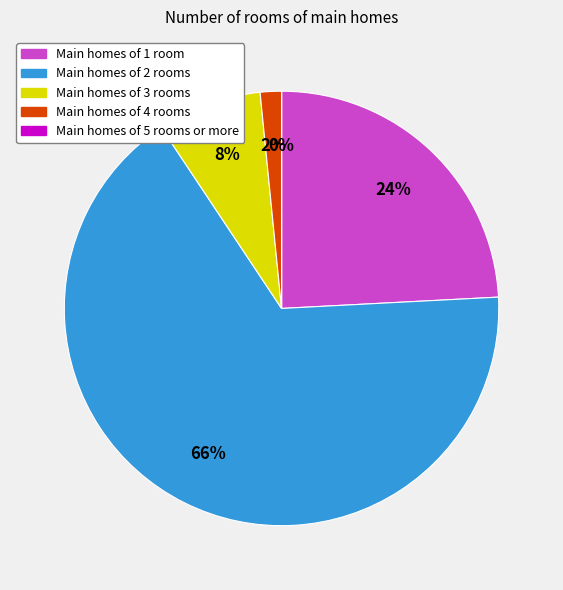

To the nearest percent, what is the difference between the largest and smallest slice percentages?

66%